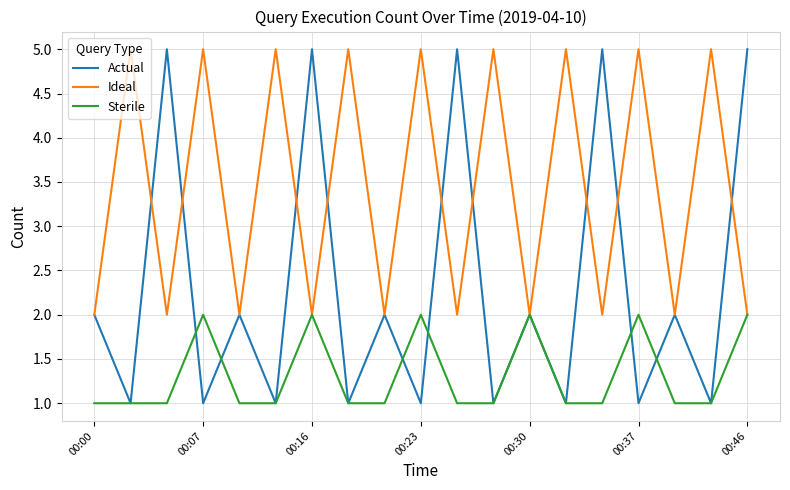

How many series are shown in this chart?

3